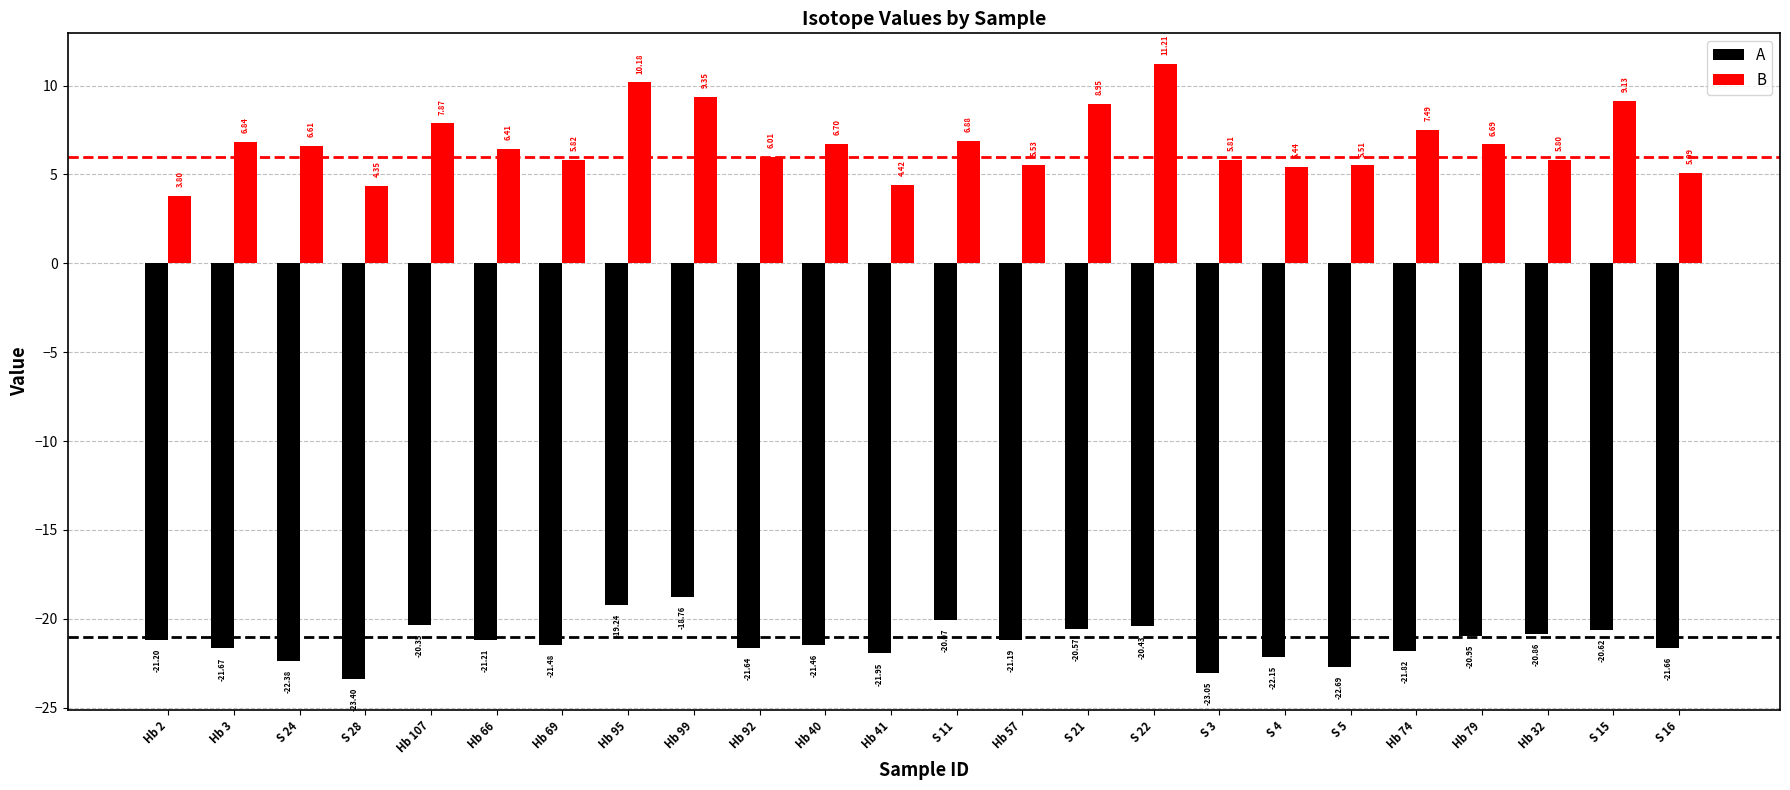

What is the difference between the maximum and minimum values in the A series?

4.6